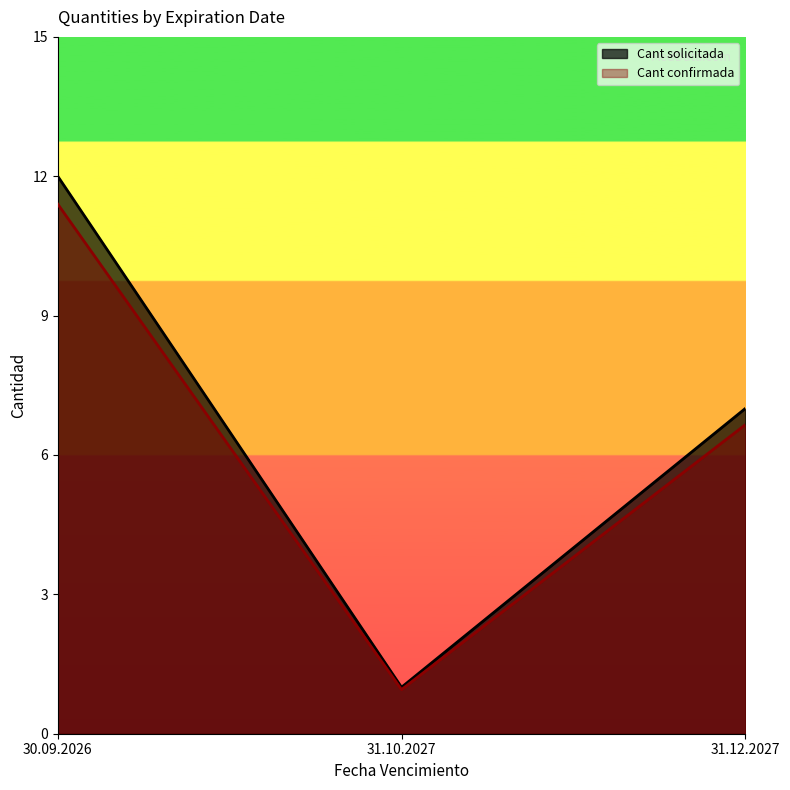

What is the average value of the Cant confirmada series?

6.3